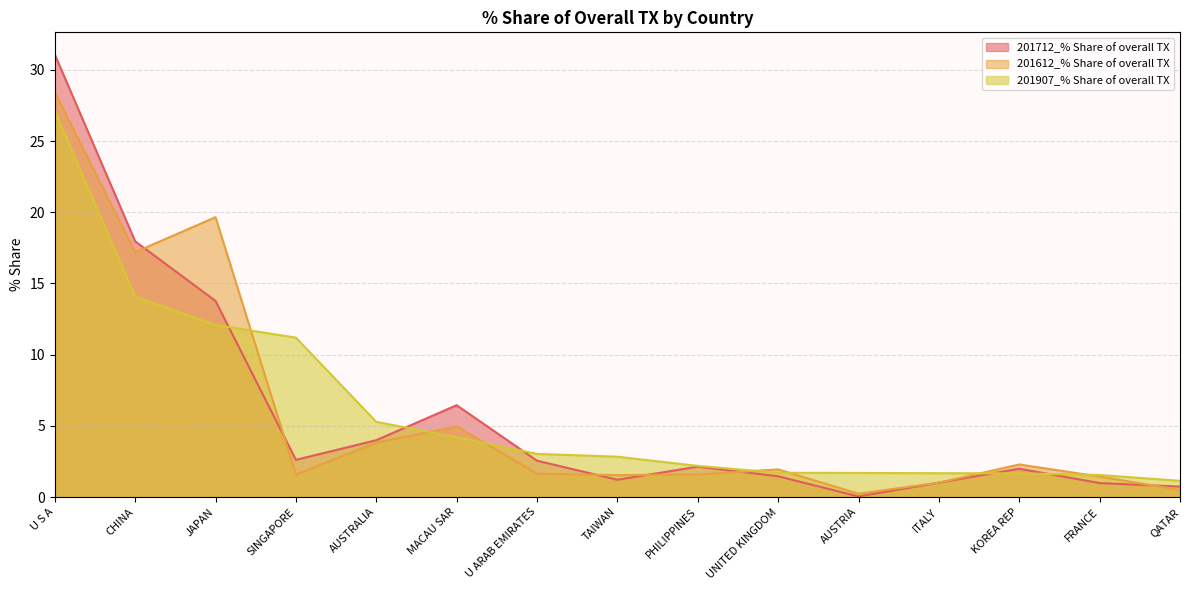

At which category does the chart reach its peak across all series?

U S A